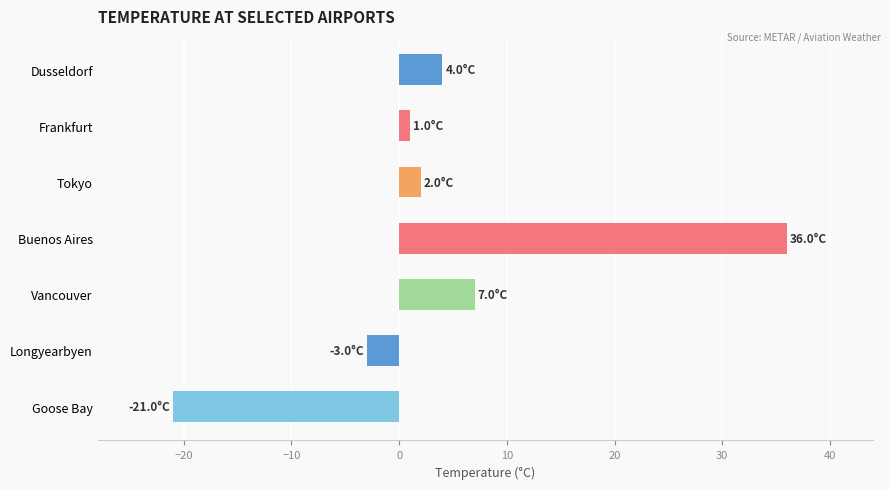

What is the smallest value displayed?

-21